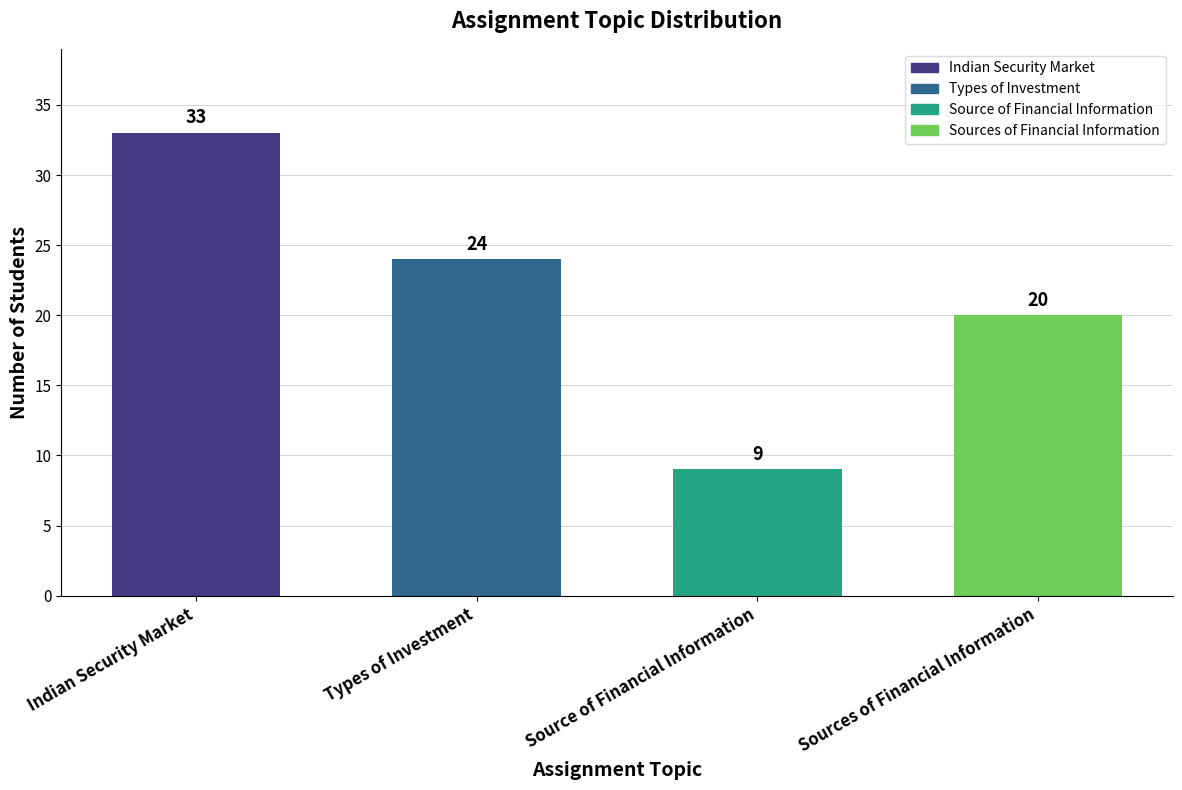

Which has a higher value, Sources of Financial Information or Types of Investment?

Types of Investment